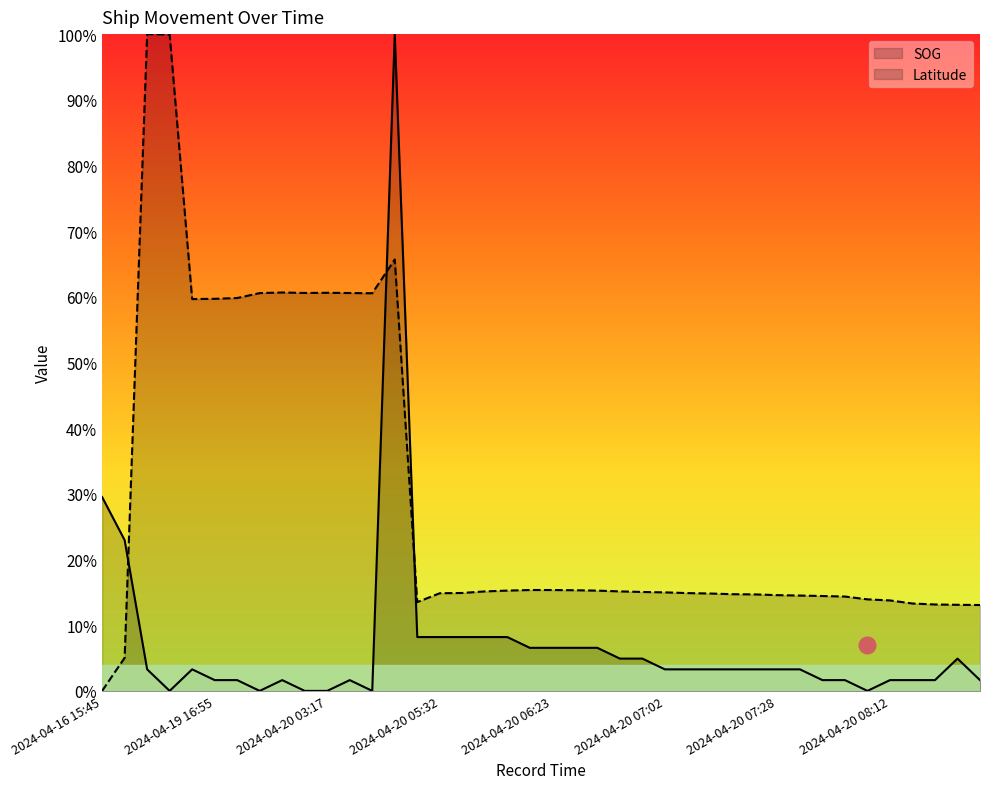

What are all the series names shown in the legend?

SOG, Latitude